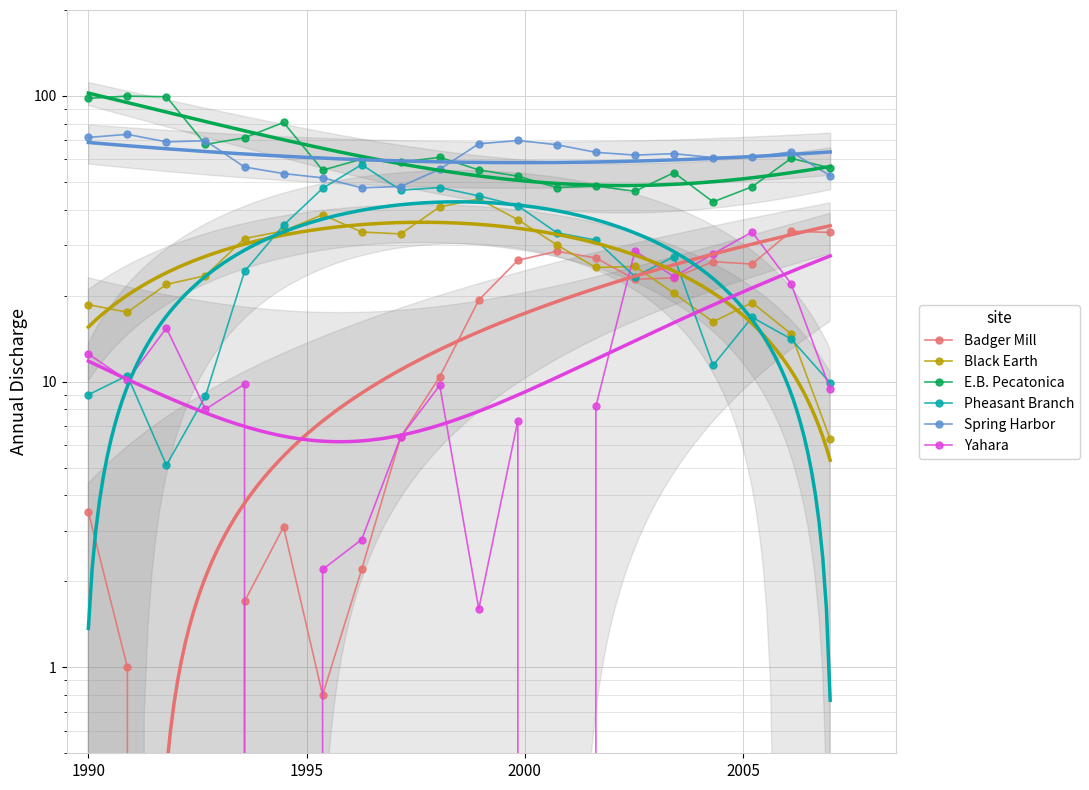

Is the value of Spring Harbor at 15 greater than the value of Badger Mill at 8?

Yes